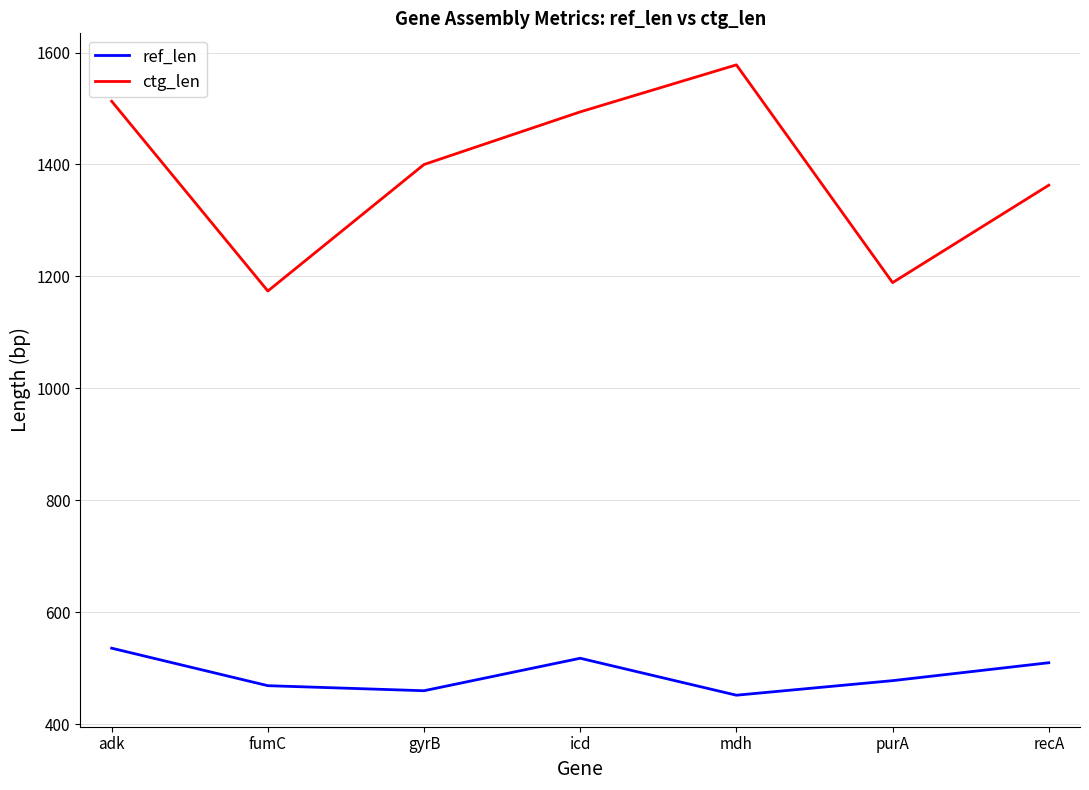

True or false: ctg_len and ref_len intersect in this chart.

False